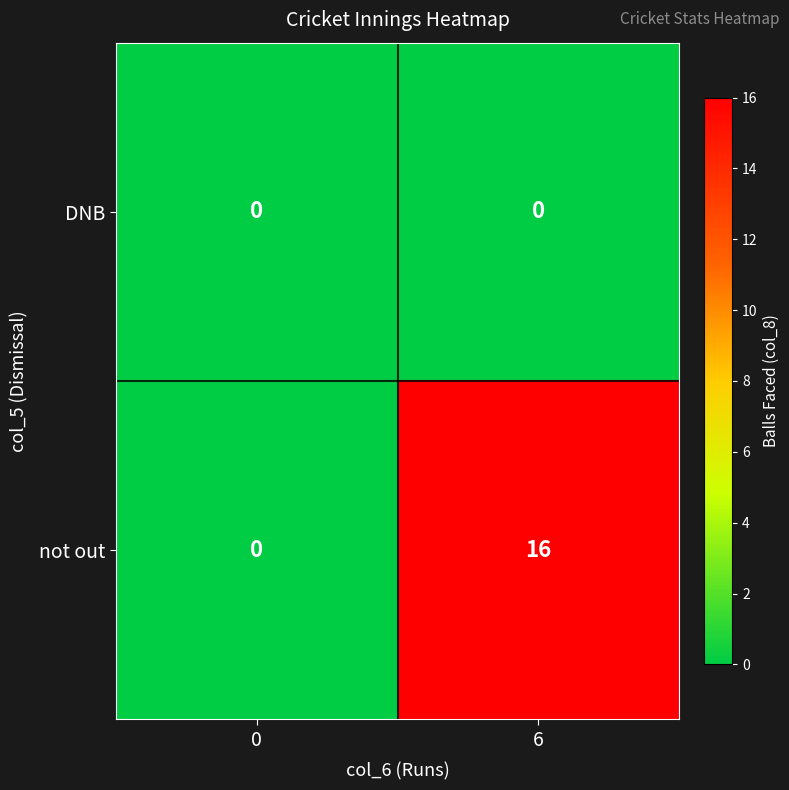

What is the difference between the highest and lowest values at 6?

16